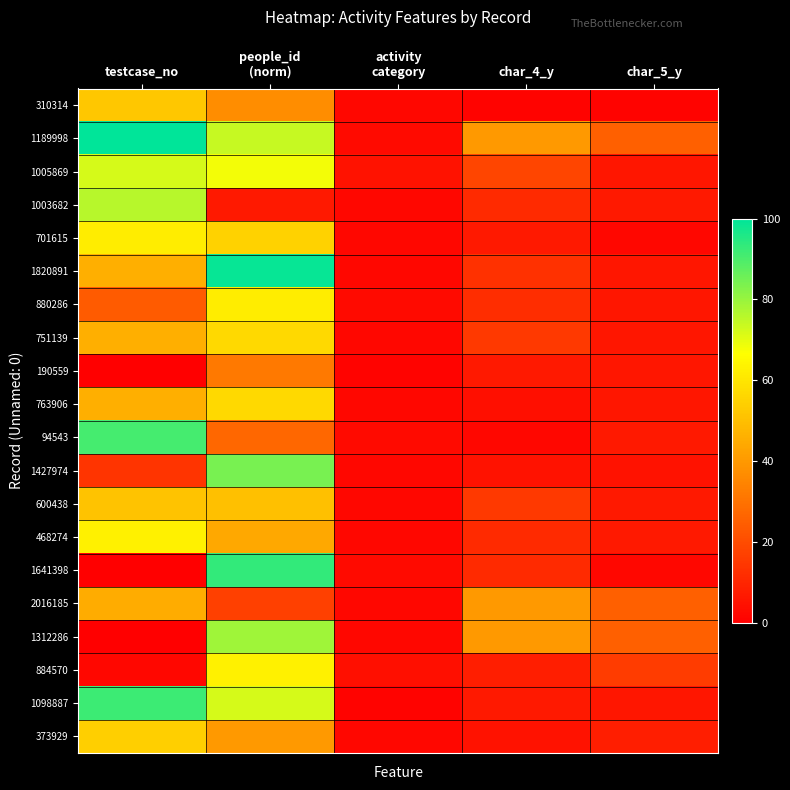

At how many categories does at least one series exceed 532550?

1